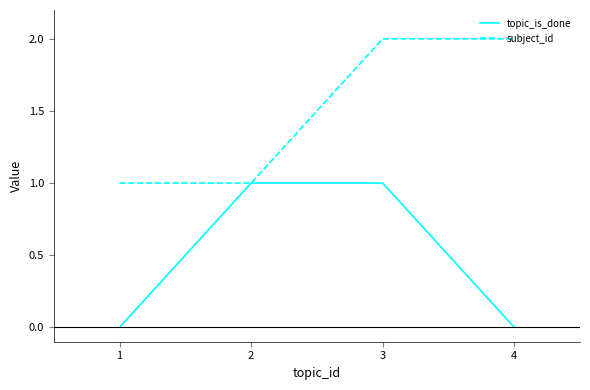

Is the value of topic_is_done at 4 greater than the value of subject_id at 2?

No